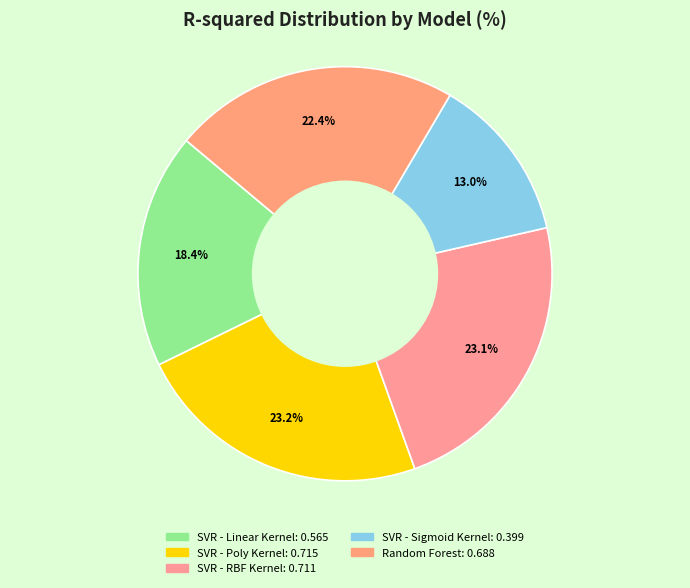

How many slices are in this pie chart?

5